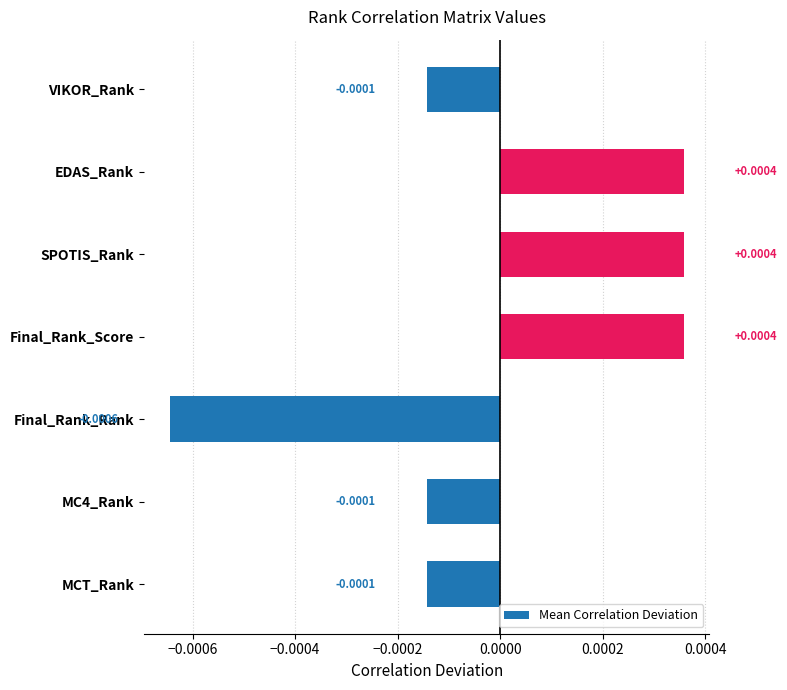

How many values exceed 0?

3